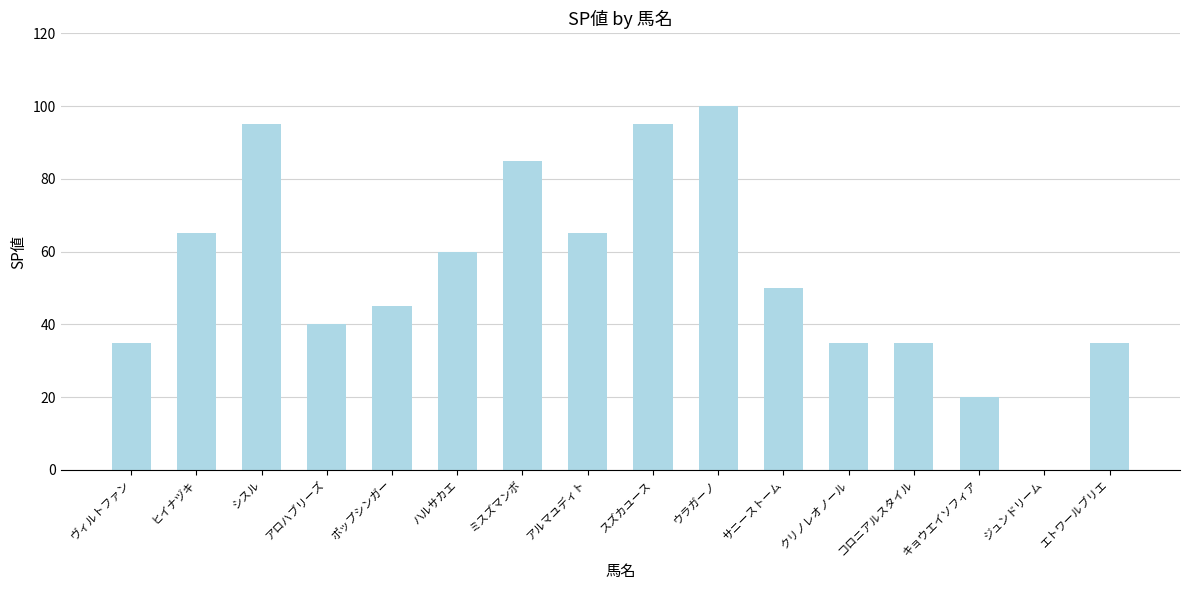

What is the sum of all values?

860